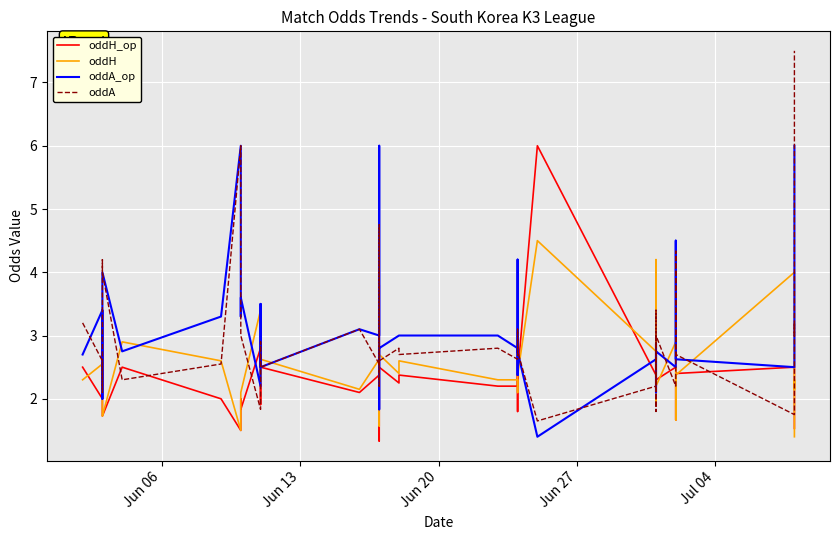

Is the value of oddH at 33 greater than the value of oddA_op at 12?

Yes